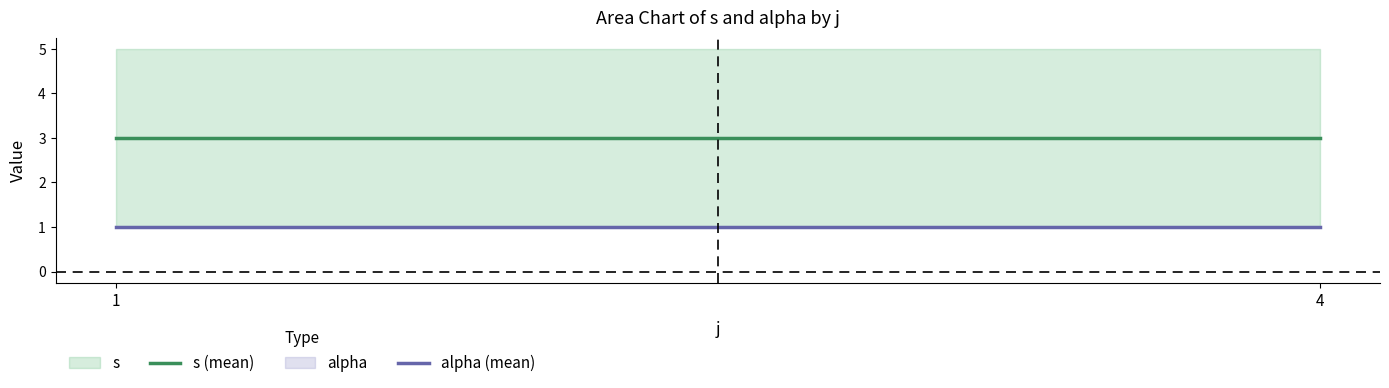

Which has a higher value, 4 or 4?

4